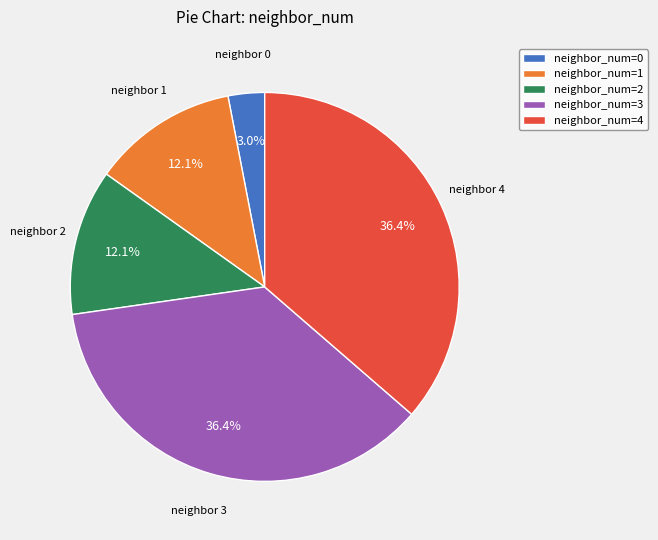

Is there a majority slice in this chart?

No